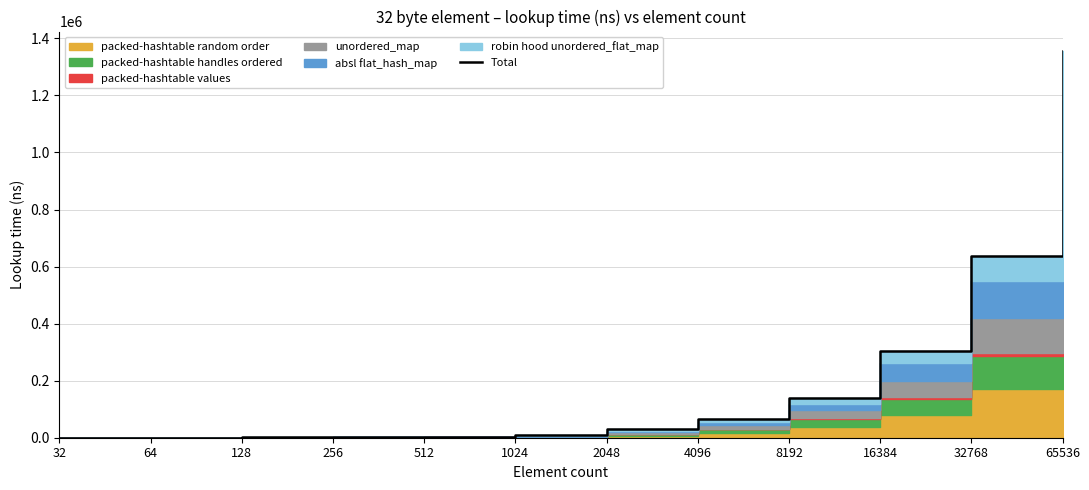

What is the greatest value displayed?

1356173.0